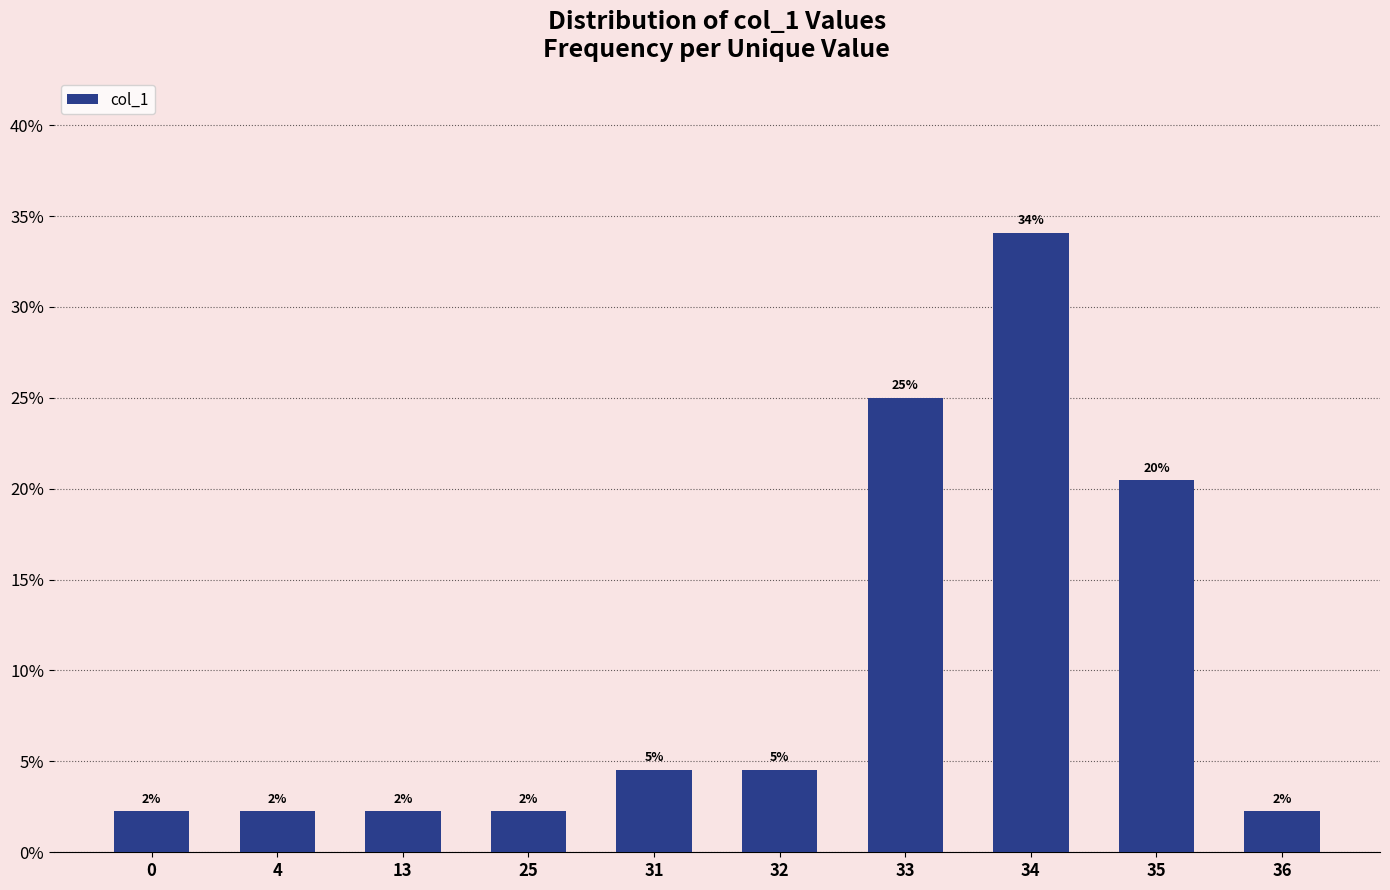

How many bars are there in total?

10